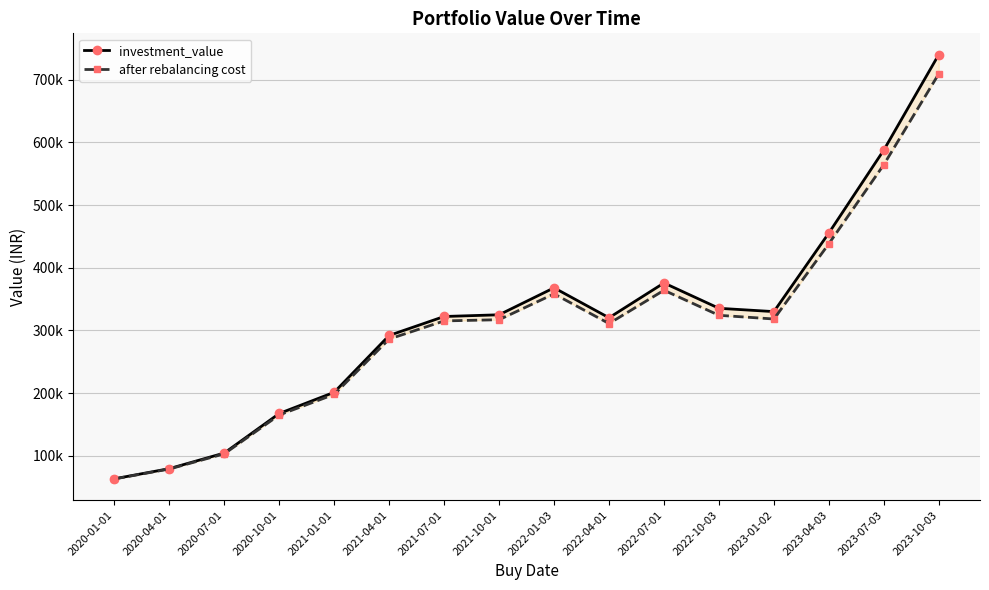

True or false: investment_value and after rebalancing cost cross at least once.

False